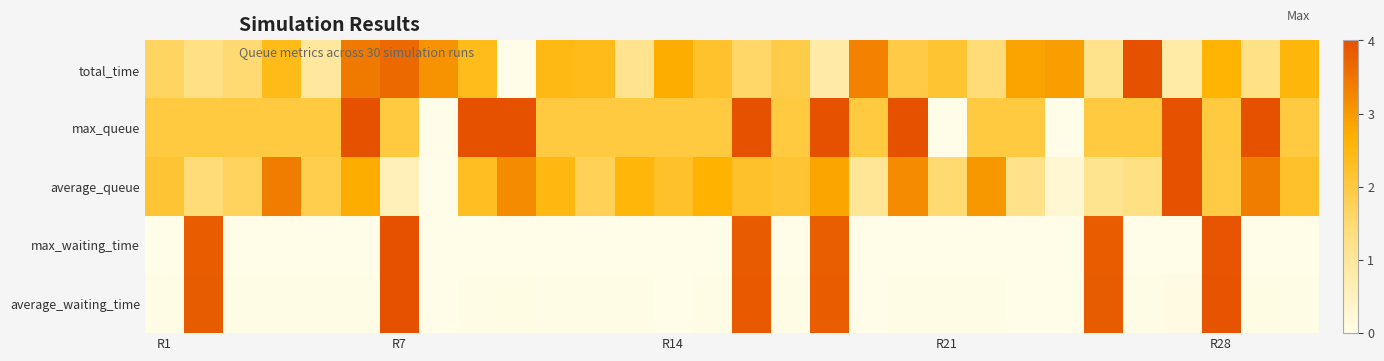

Which series has the largest total across all categories?

max_queue